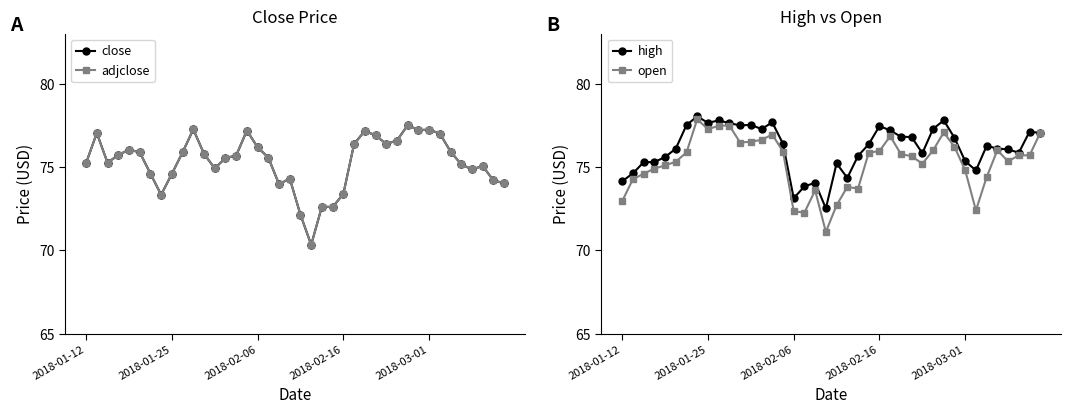

What is the difference between the second highest and minimum values in the high series?

5.3